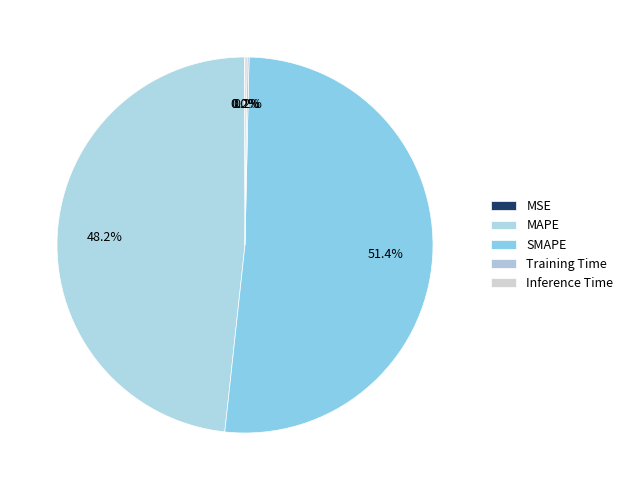

Does SMAPE represent more than half of the total?

Yes